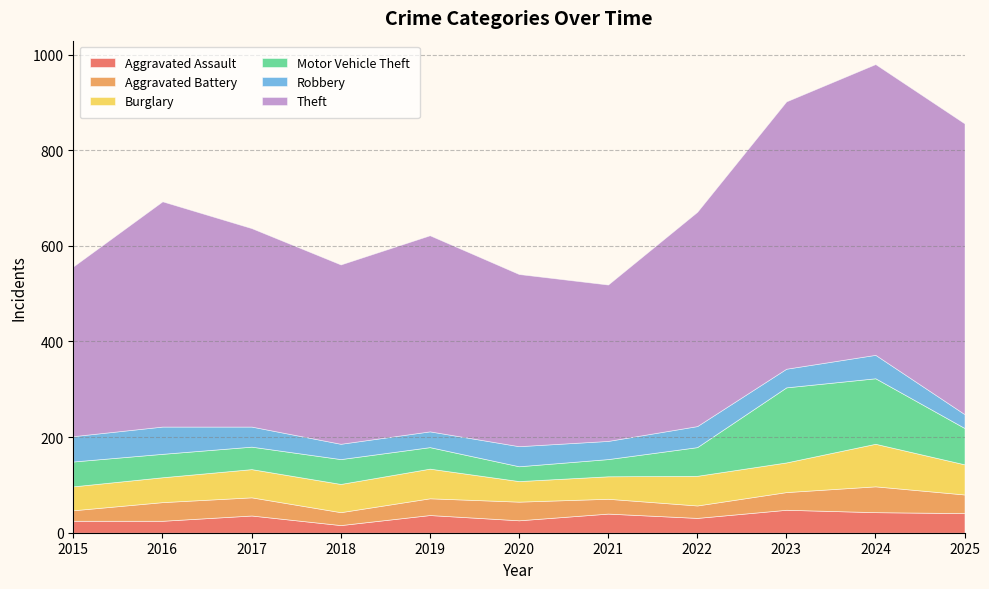

What is the difference between the Theft values at 2021 and 2025?

281